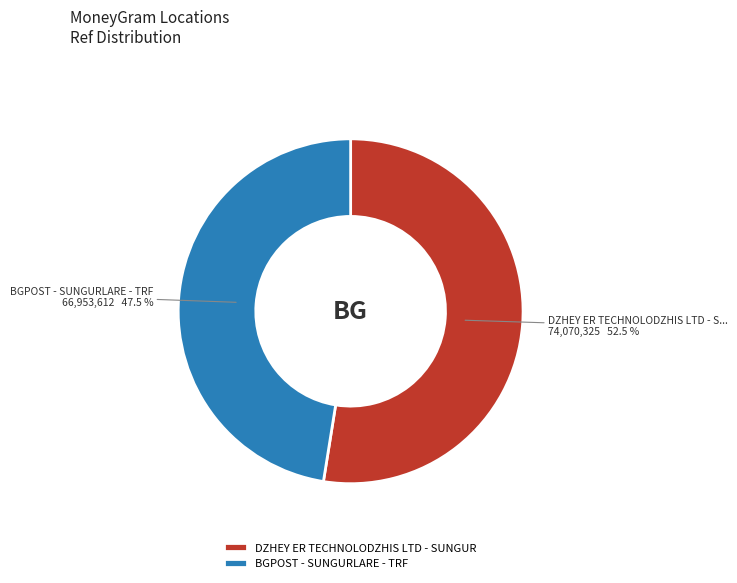

Which has a higher value, DZHEY ER TECHNOLODZHIS LTD - SUNGUR or BGPOST - SUNGURLARE - TRF?

DZHEY ER TECHNOLODZHIS LTD - SUNGUR